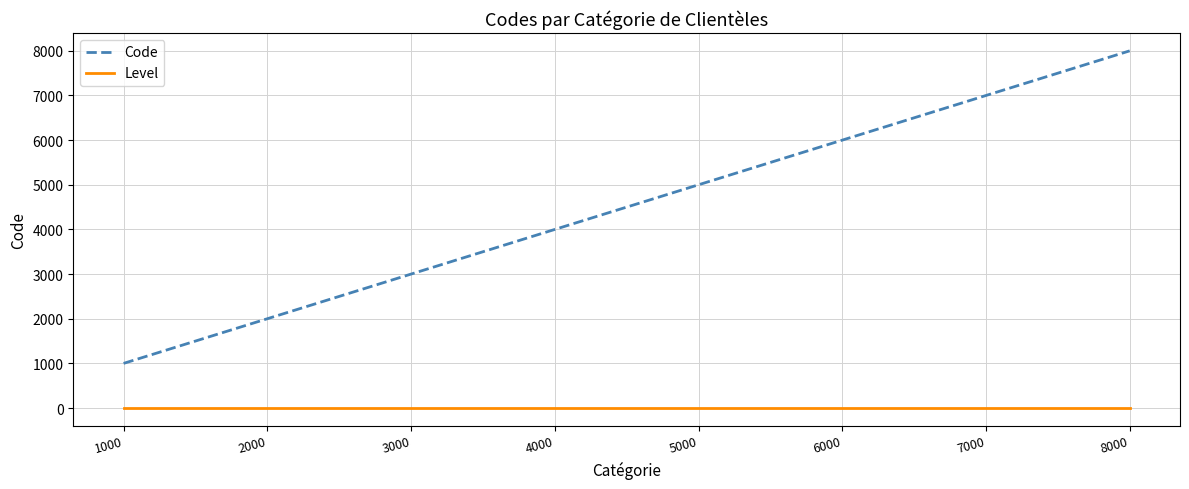

Is the value of Level at 7000 greater than the value of Code at 6000?

No